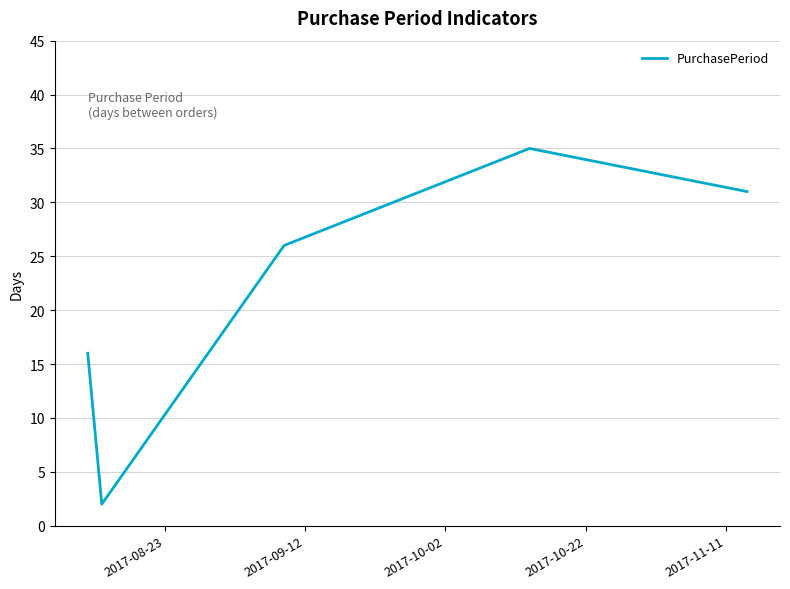

How many interior local valleys (lower than both neighbors) does the data have?

1